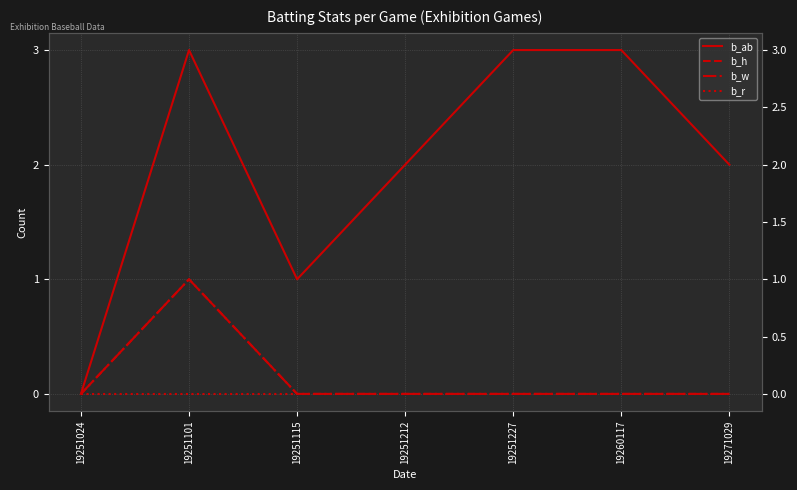

Reading left to right, list all the values displayed in this chart.

b_ab: 19251024=0	19251101=3	19251115=1	19251212=2	19251227=3	19260117=3	19271029=2
b_h: 19251024=0	19251101=1	19251115=0	19251212=0	19251227=0	19260117=0	19271029=0
b_w: 19251024=0	19251101=1	19251115=0	19251212=0	19251227=0	19260117=0	19271029=0
b_r: 19251024=0	19251101=0	19251115=0	19251212=0	19251227=0	19260117=0	19271029=0